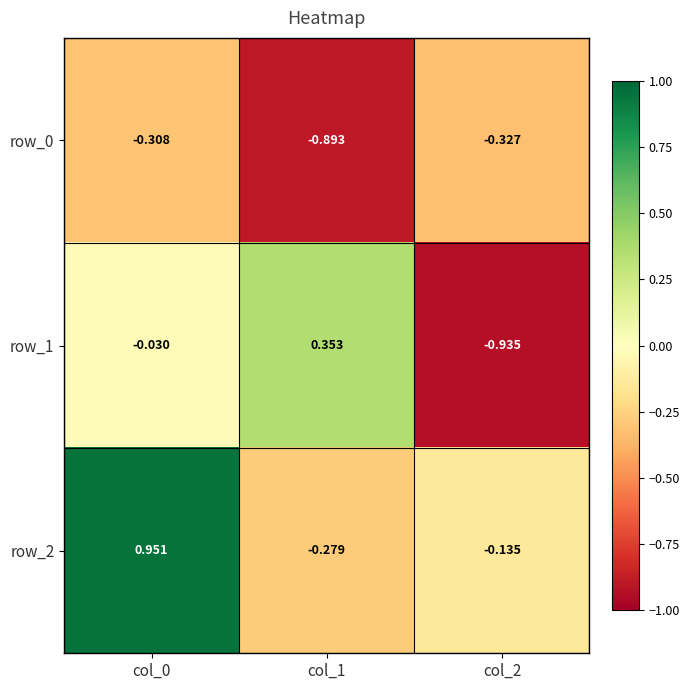

Is the value of row_2 at col_0 greater than the value of row_1 at col_2?

Yes